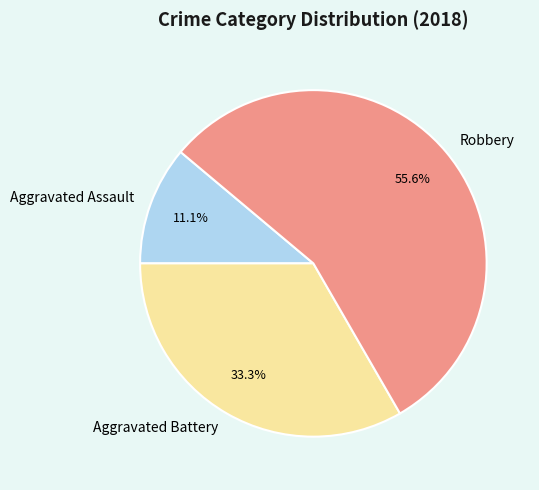

What is the smallest slice in the pie chart?

Aggravated Assault